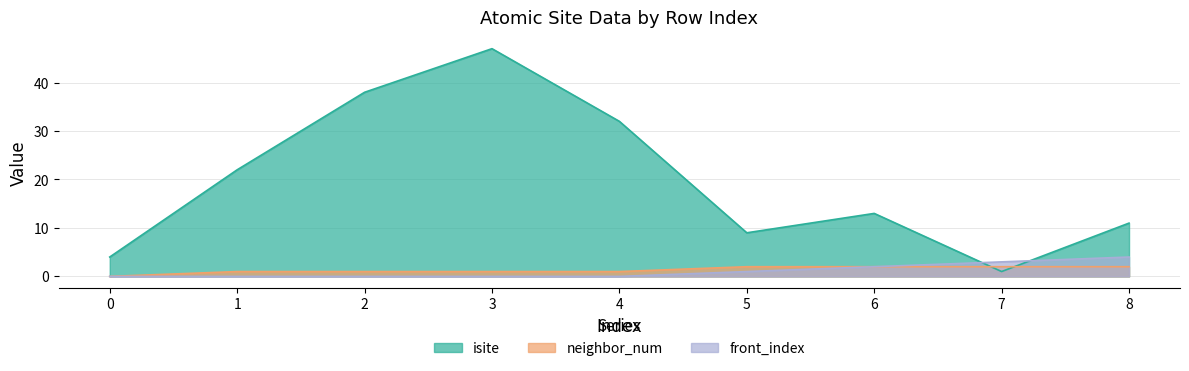

What is the total value across all series at 2?

39